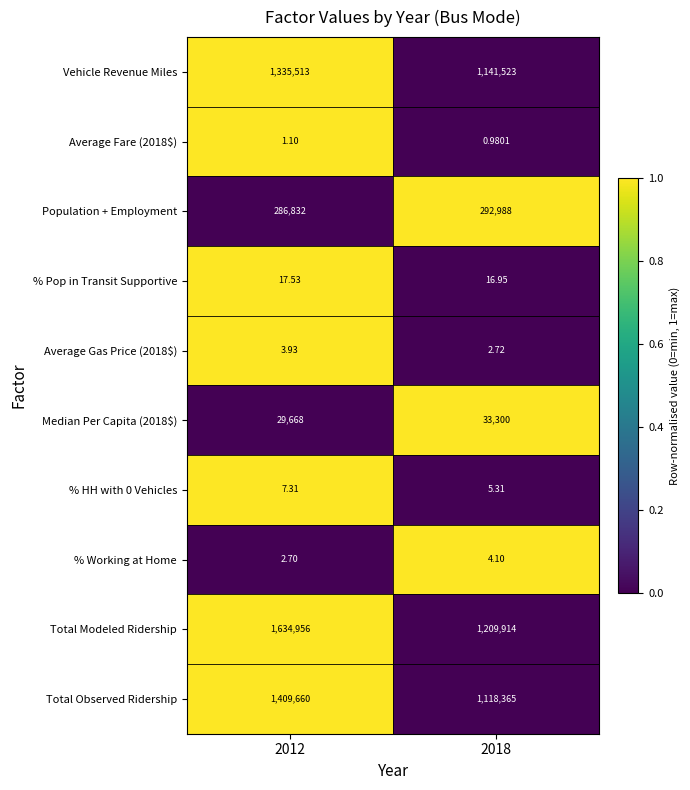

Which series changed the most between 2012 and 2018?

Total Modeled Ridership